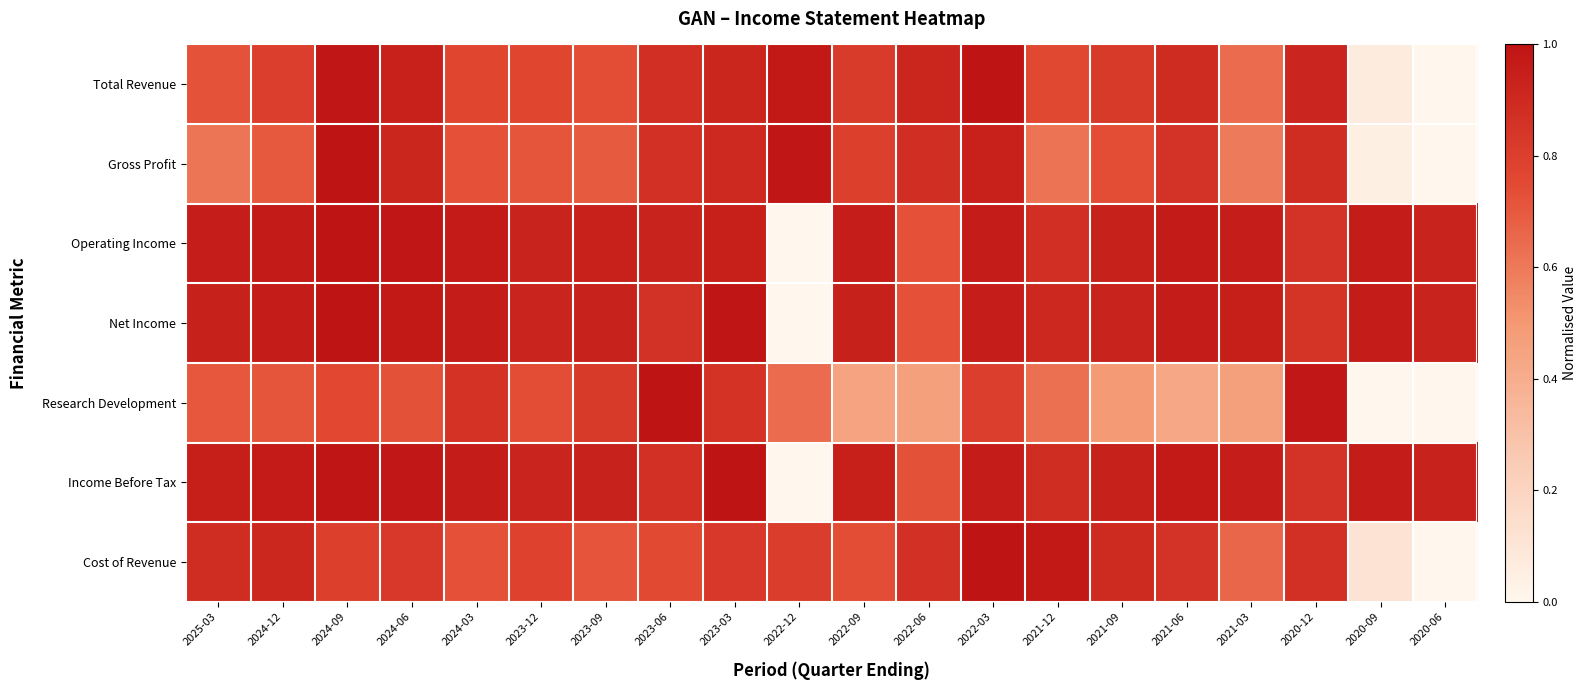

Between 2025-03 and 2023-03, which series saw the biggest shift?

Gross Profit